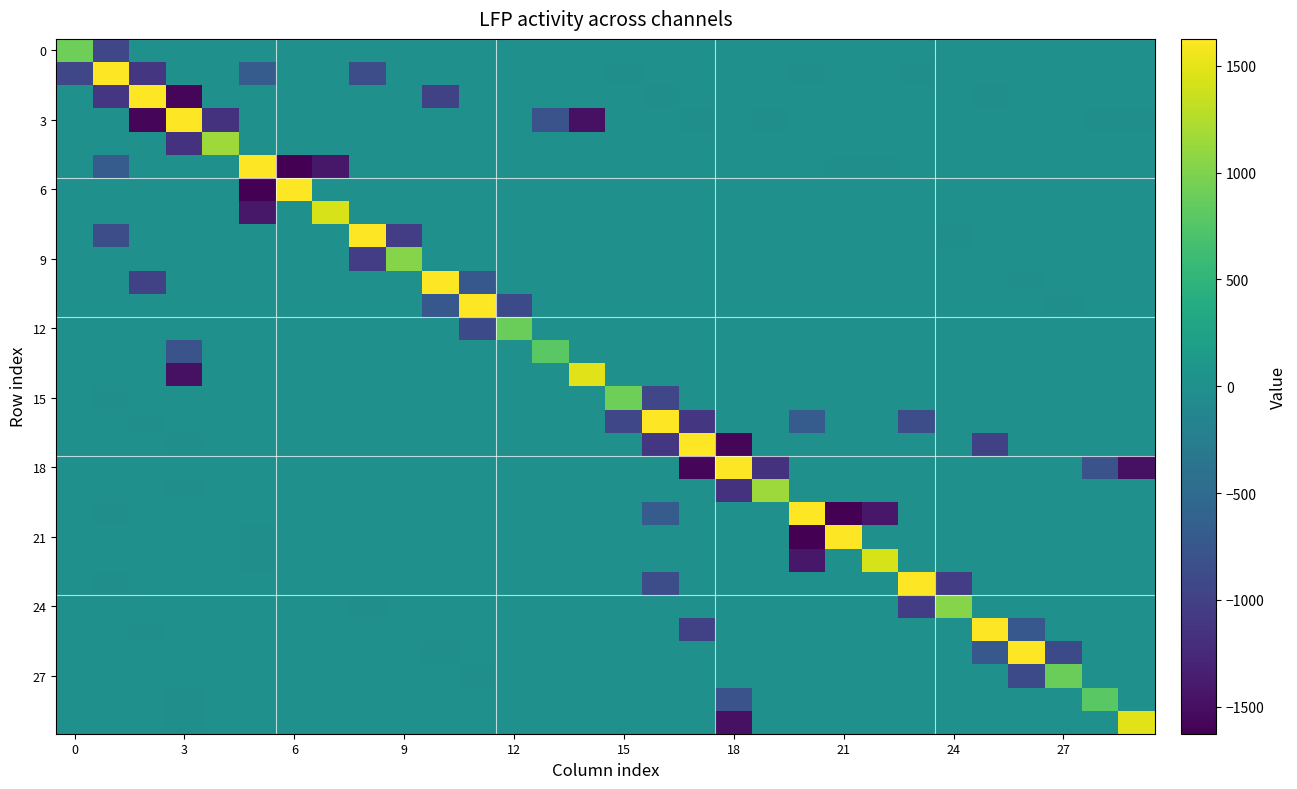

What is the smallest value displayed?

-1636.2